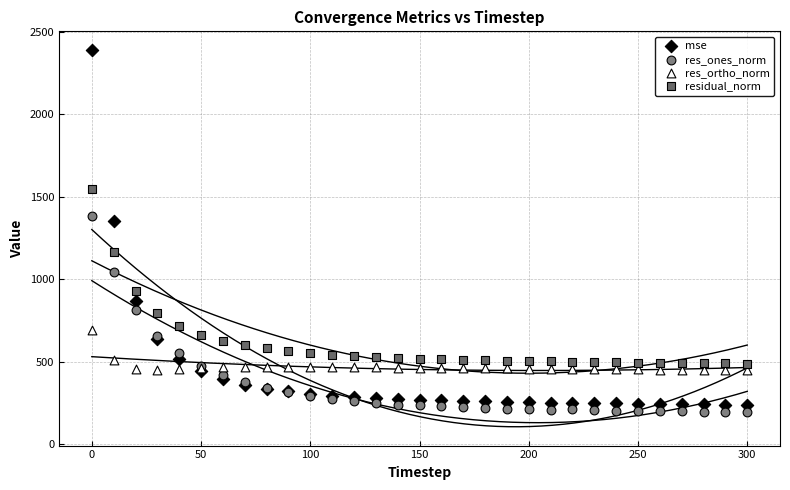

What is the X range (max minus min) for the scatter plot?

300.0